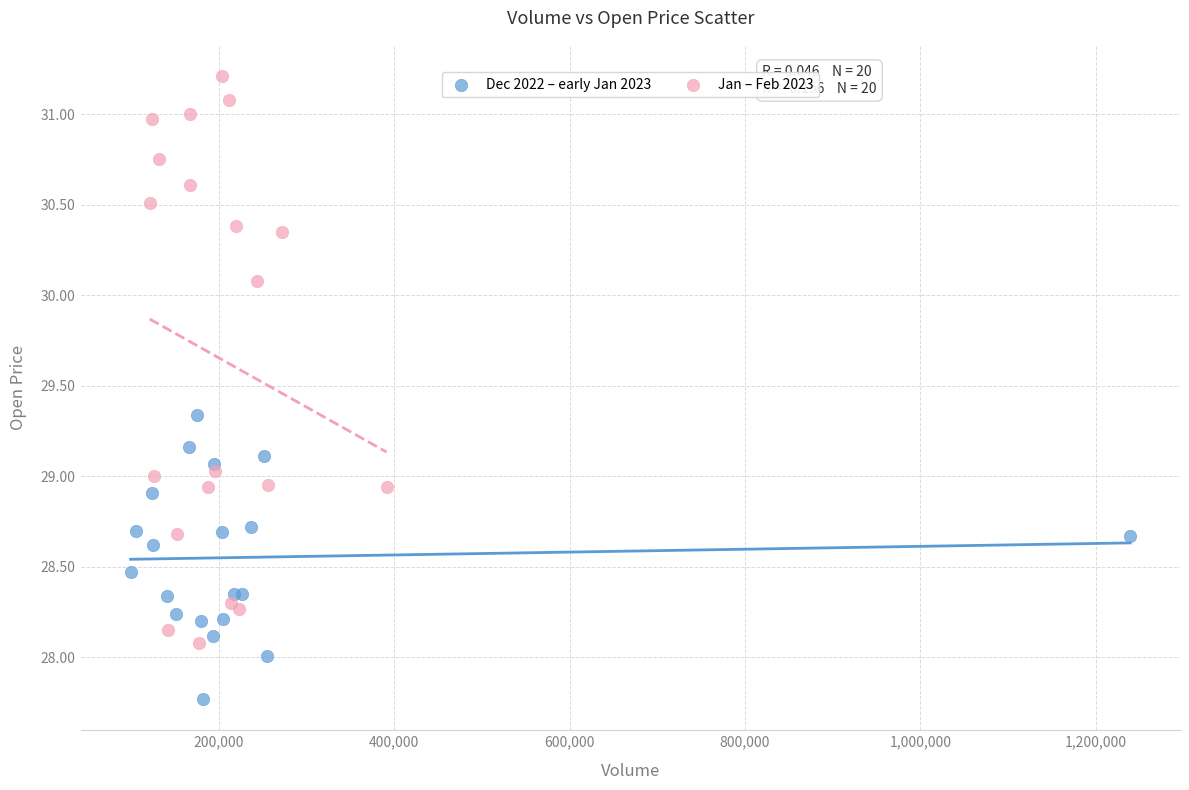

What are all the series names shown in the legend?

Dec 2022 – early Jan 2023, Jan – Feb 2023